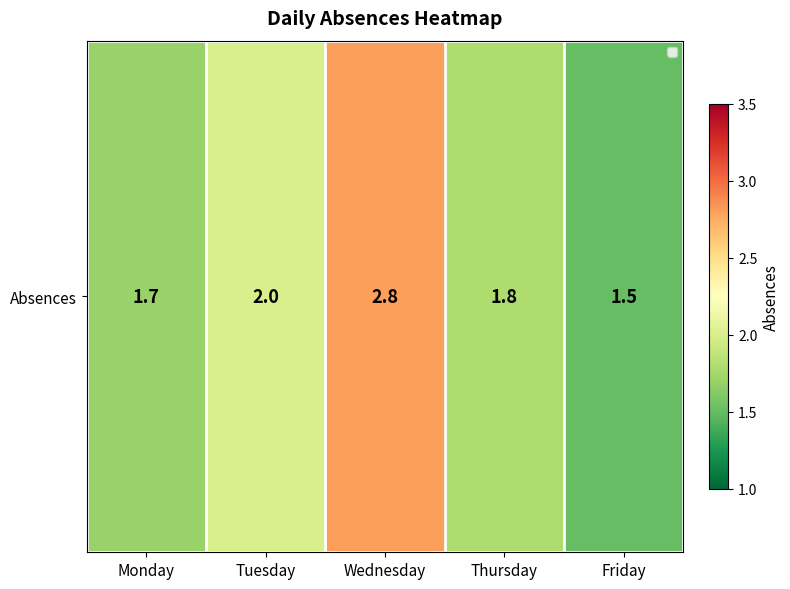

What is the change in value from Tuesday to Wednesday?

+0.8